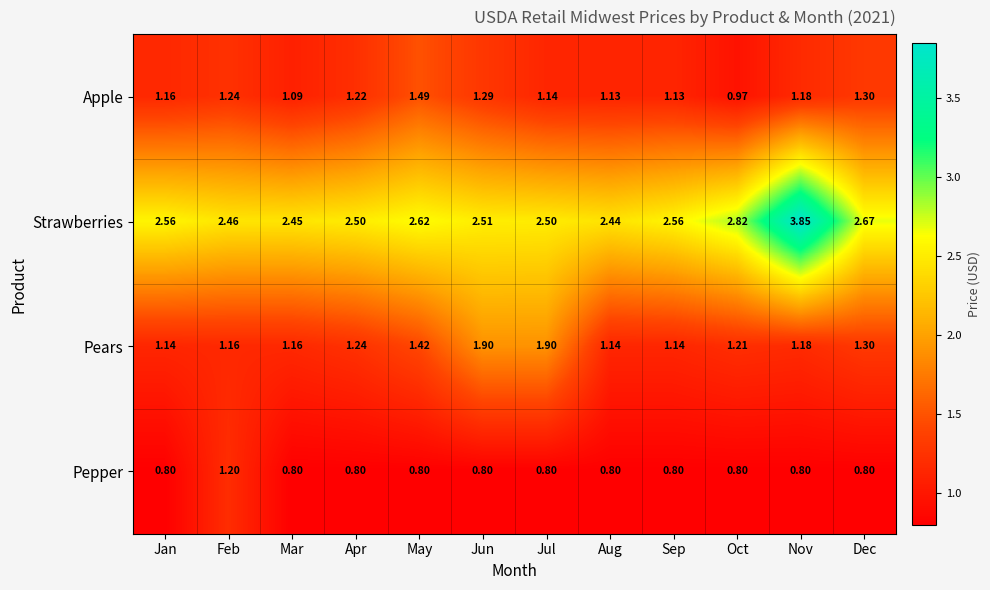

At which label is Apple closest to 1?

Oct